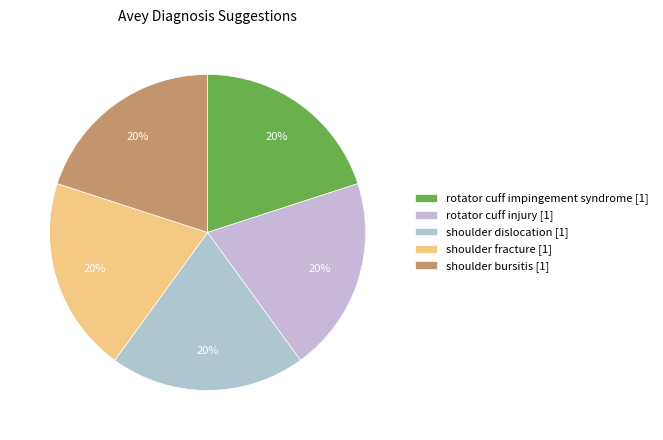

Which slice is the smallest?

rotator cuff impingement syndrome